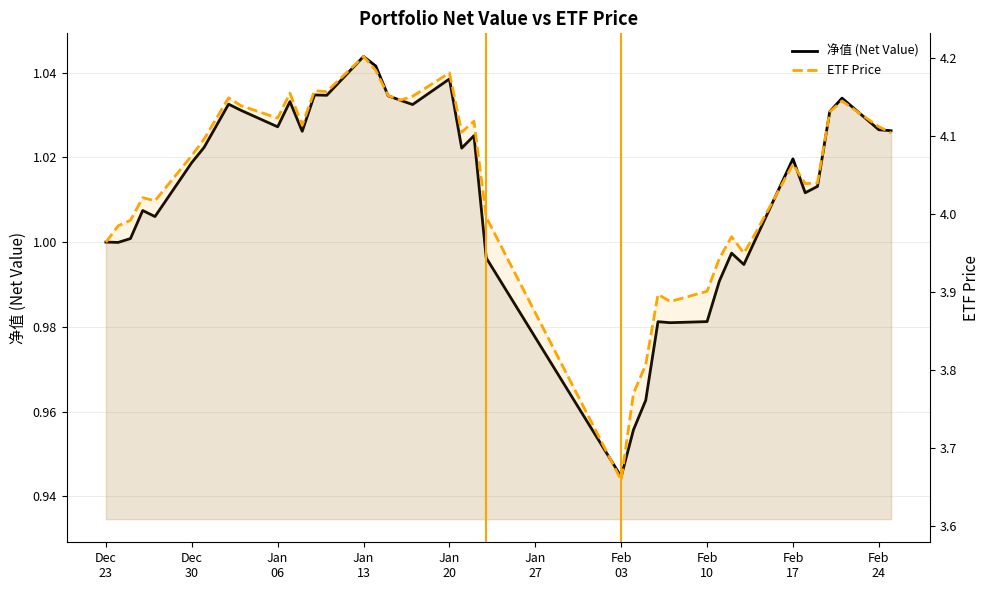

True or false: 净值 (Net Value) and ETF Price cross at least once.

False